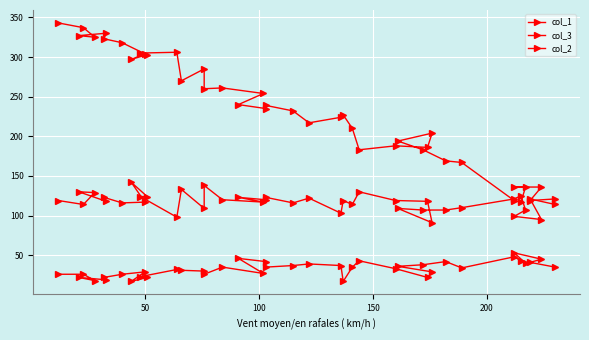

Where is the first local minimum for col_3?

50